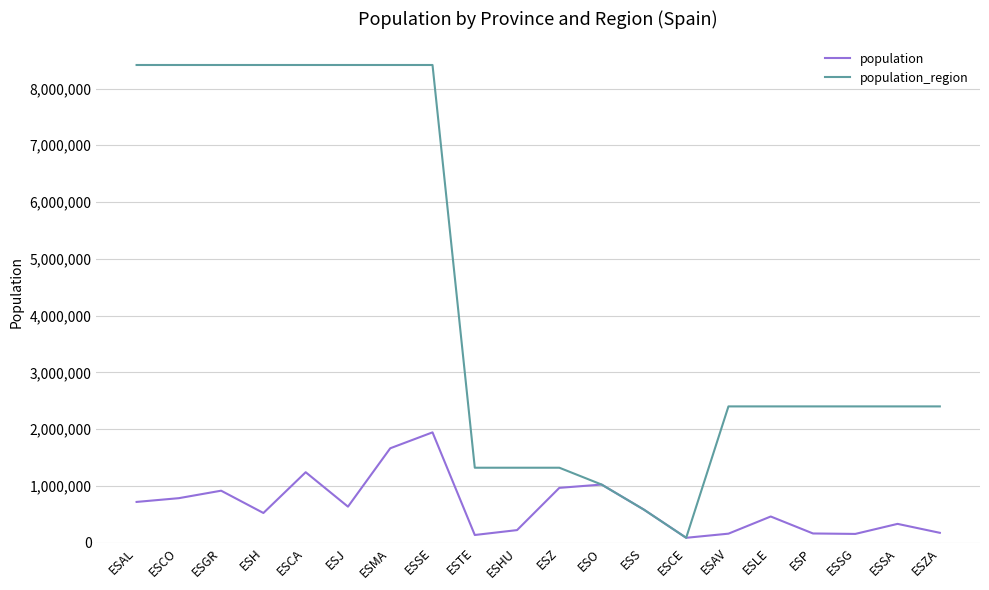

List the series in order of their overall mean, highest first.

population_region, population